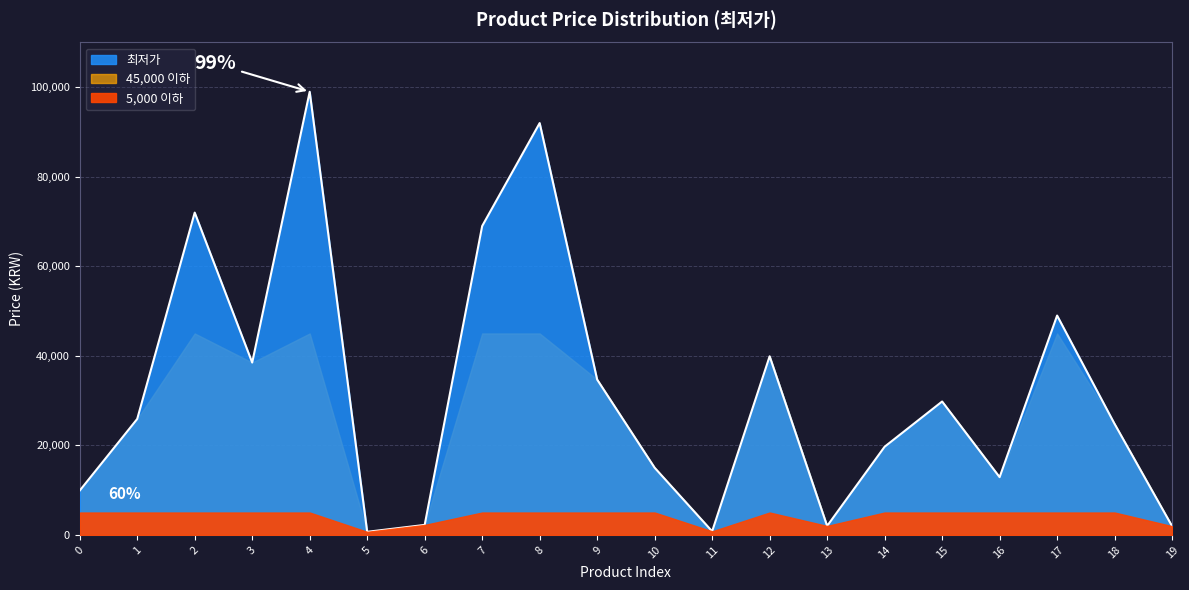

What is the average value?

31988